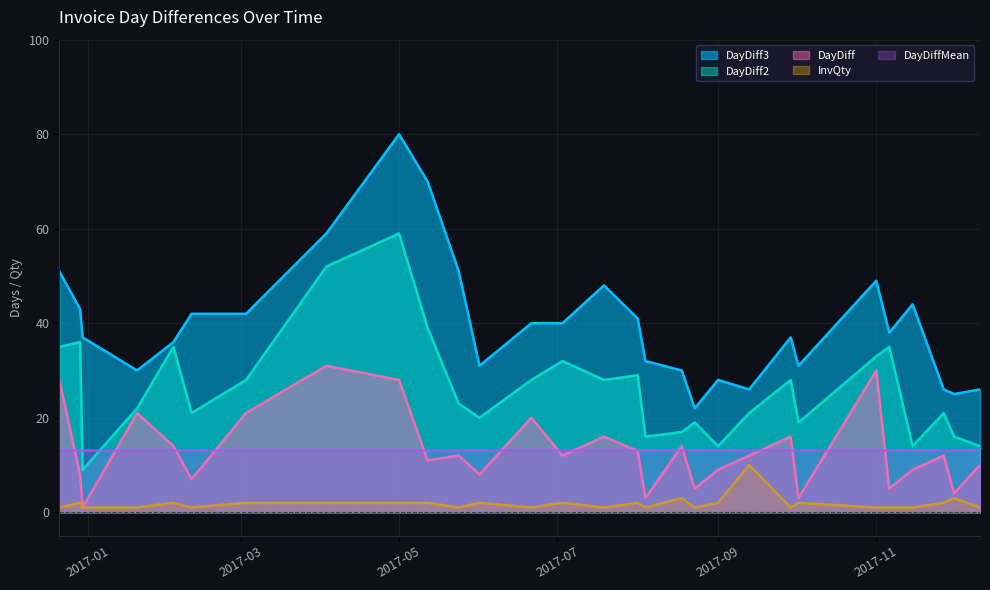

At which category is the sum across all series the highest?

2017-05